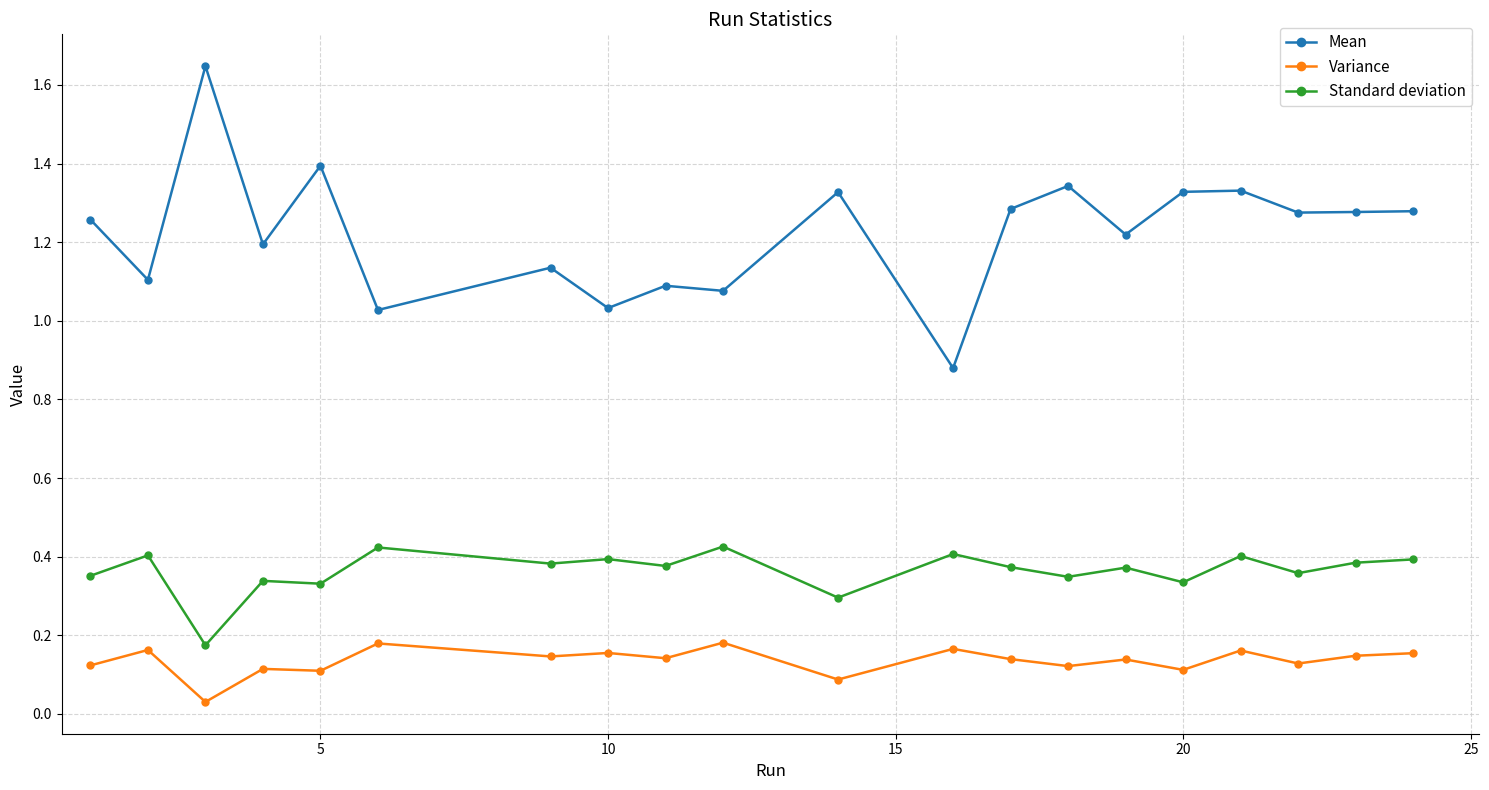

List the series in order of their overall mean, lowest first.

Variance, Standard deviation, Mean